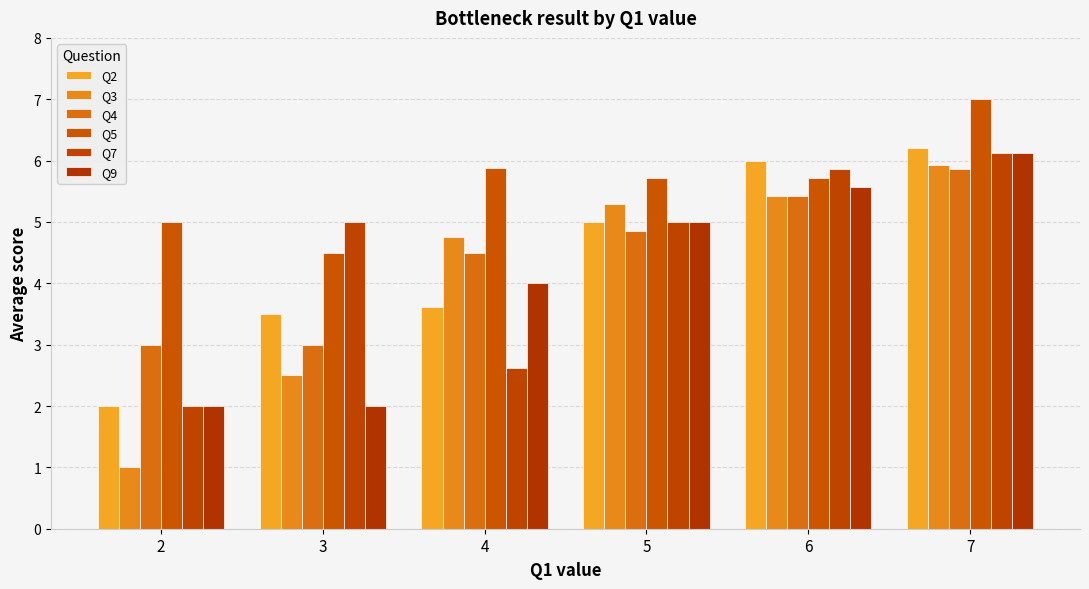

Where is Q7 nearest to the value 4?

3